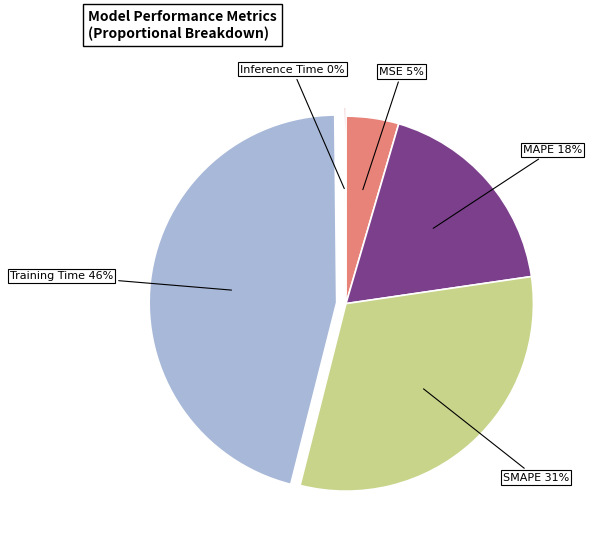

Is there any slice that represents more than half of the pie?

No